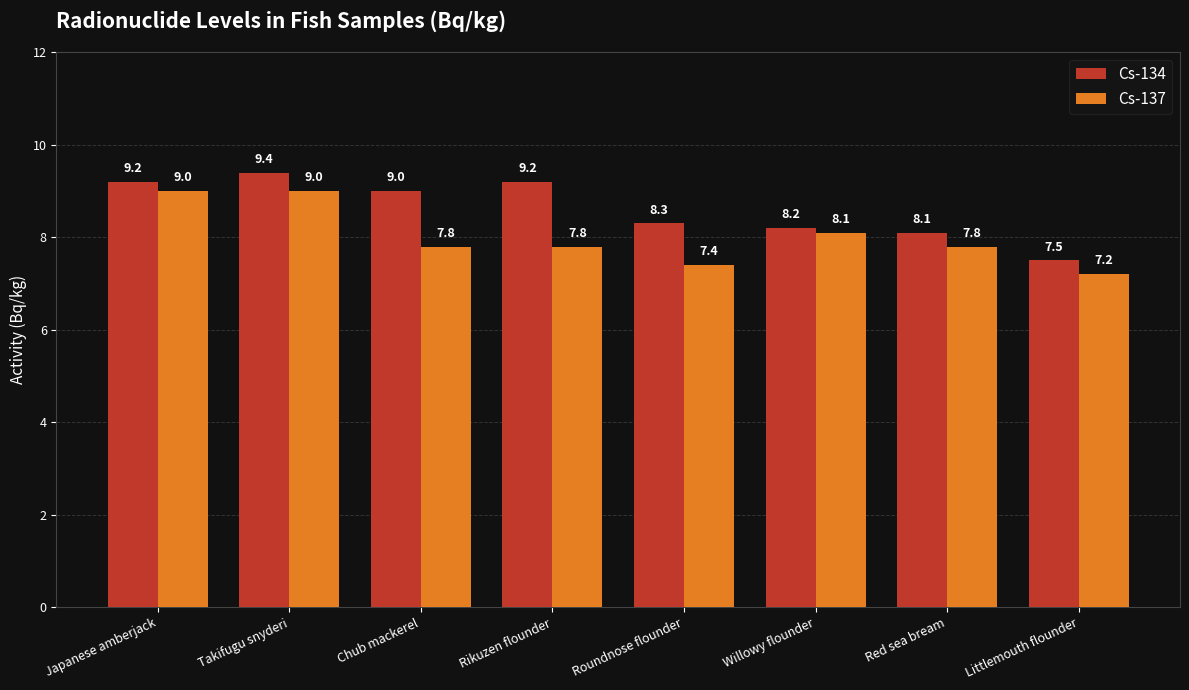

Reading left to right, what are all the values shown in this chart?

Cs-134: 9.2	9.4	9.0	9.2	8.3	8.2	8.1	7.5
Cs-137: 9.0	9.0	7.8	7.8	7.4	8.1	7.8	7.2